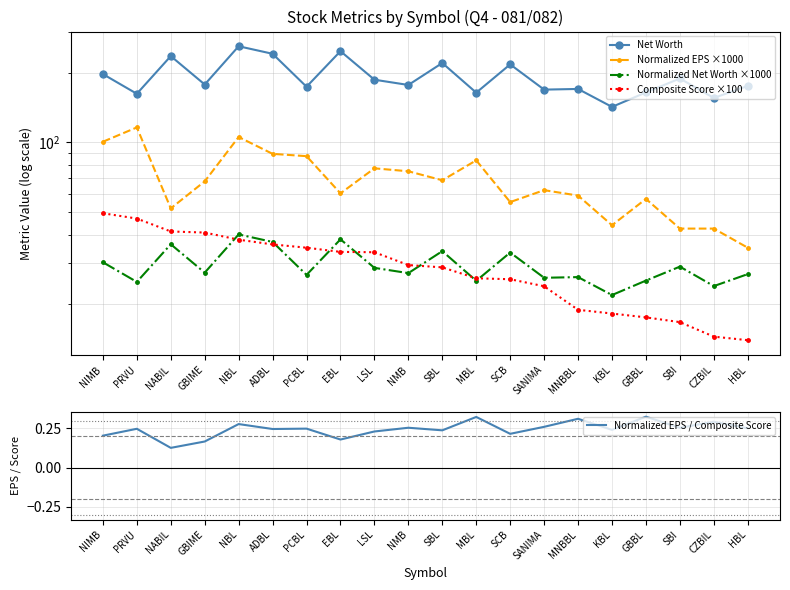

What is the average value of the Normalized EPS / Composite Score series?

0.2